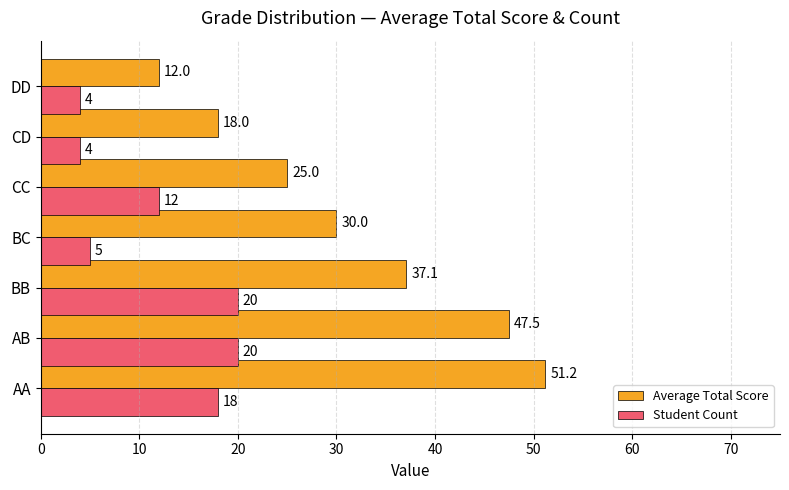

What is the difference between the maximum and minimum values in the Student Count series?

16.0